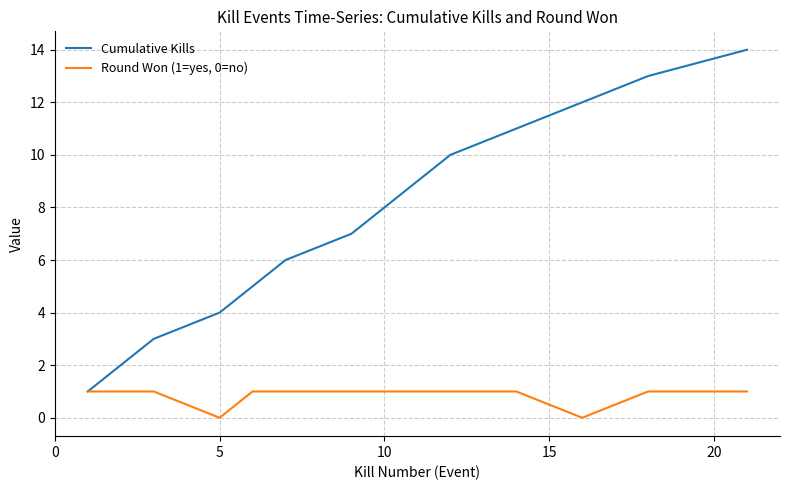

Which series has the largest total across all categories?

Cumulative Kills